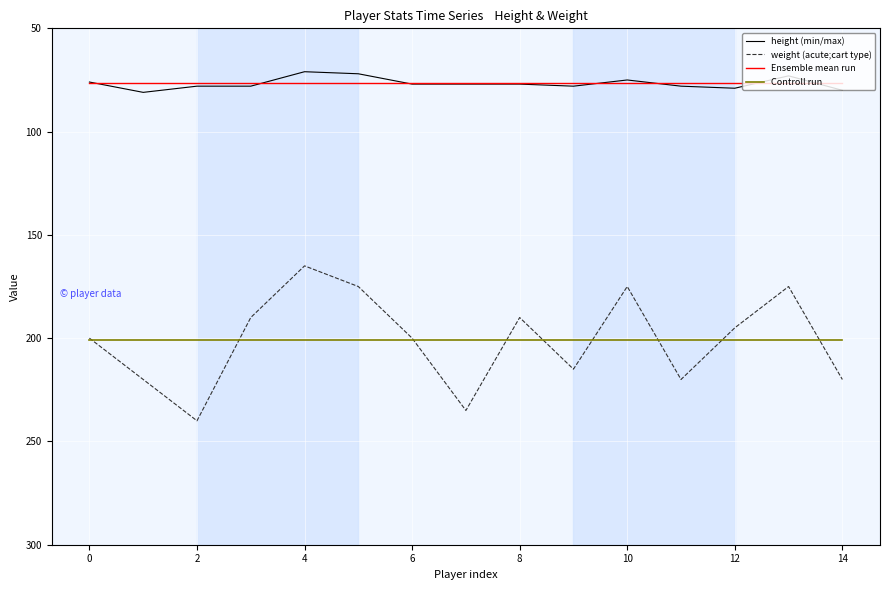

True or false: Controll run and Ensemble mean run cross at least once.

False